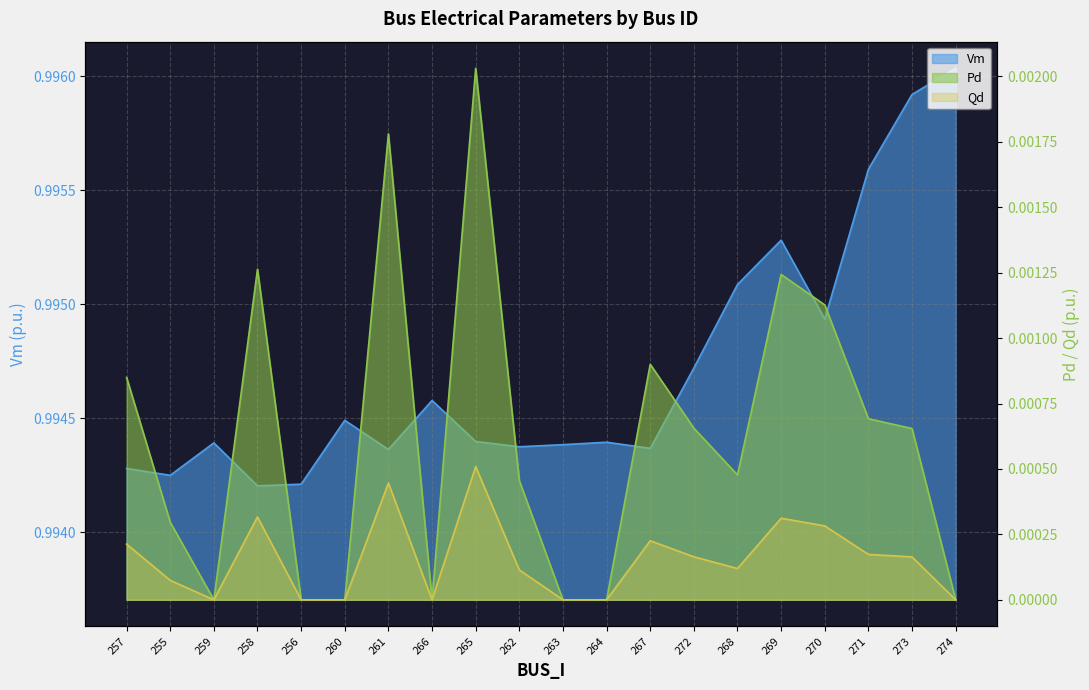

Is the value of Vm at 263 greater than the value of Qd at 257?

Yes